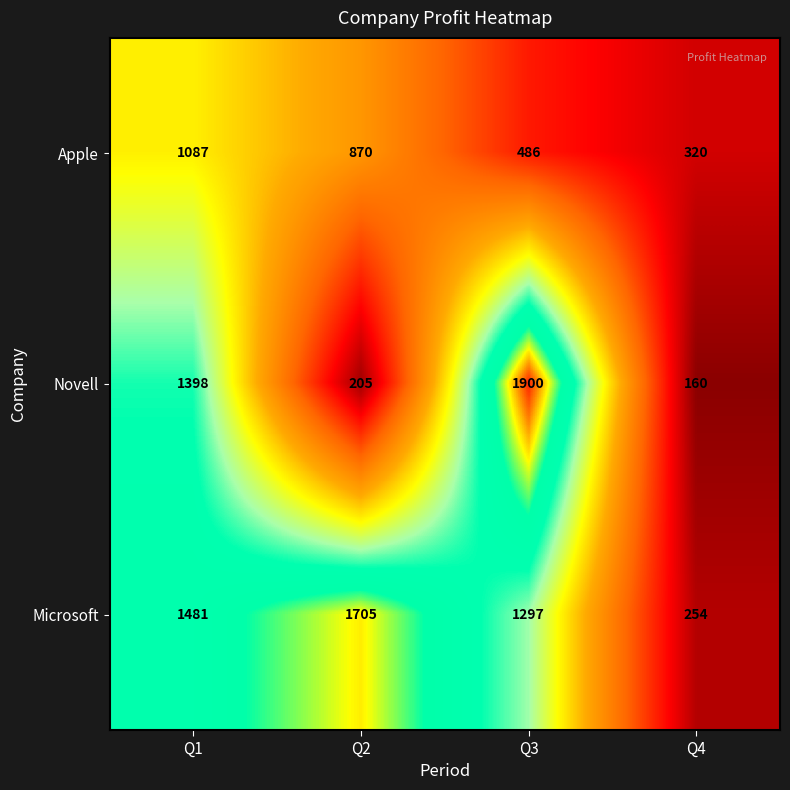

Which category has the highest value in the Apple series?

Q1